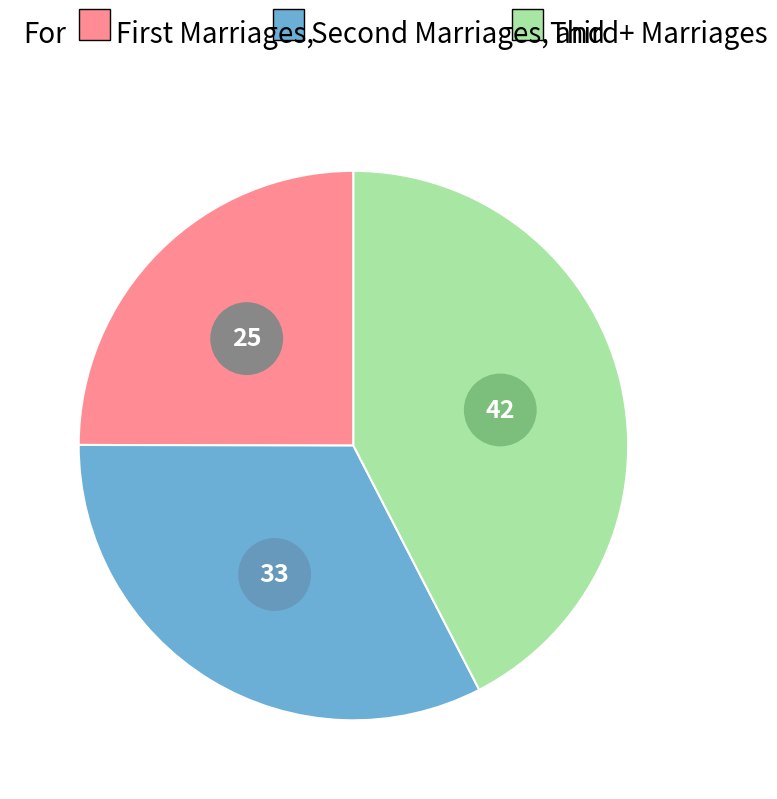

Does Row 6 account for over 50% of the chart?

No